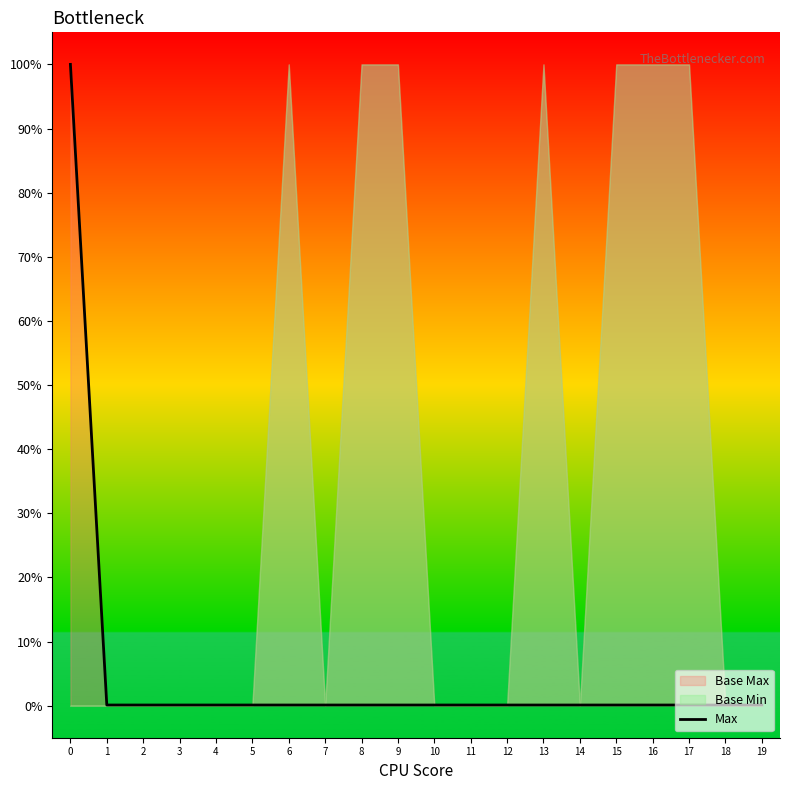

Rank the categories by value from lowest to highest.

1, 2, 3, 4, 5, 6, 7, 8, 9, 10, 11, 12, 13, 14, 15, 16, 17, 18, 19, 0